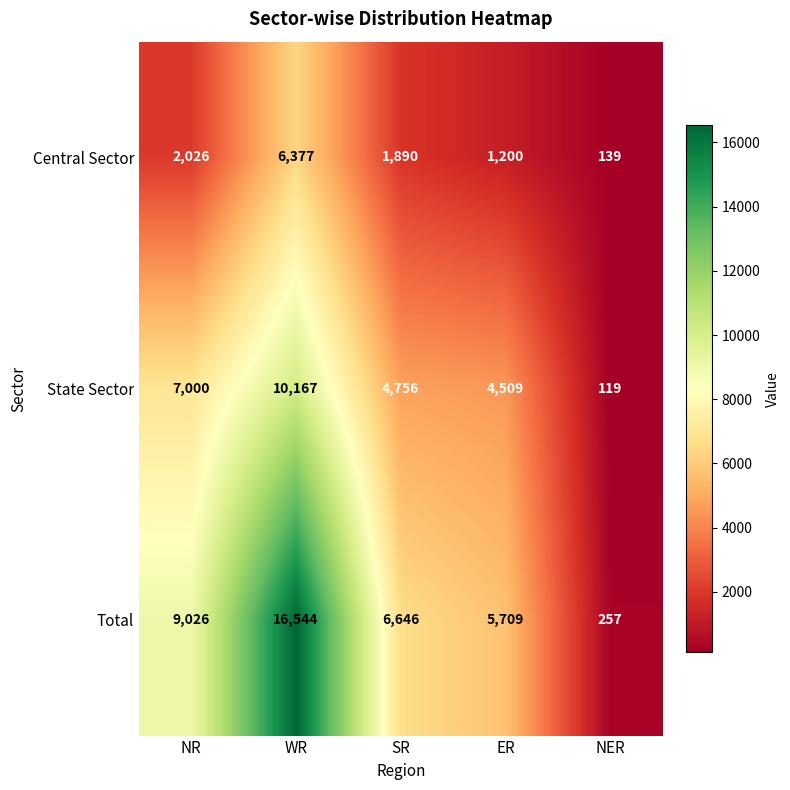

What is the difference between the second highest and second lowest values in the Central Sector series?

826